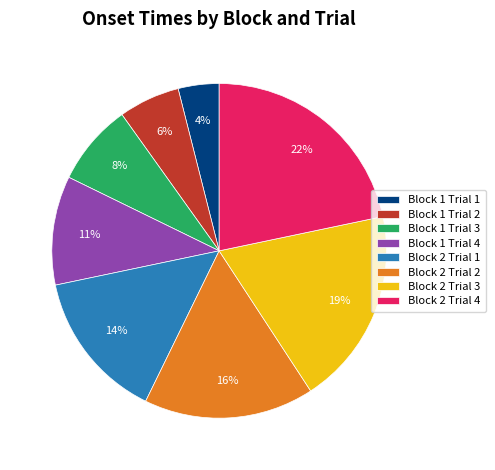

Count the number of slices in the pie.

8